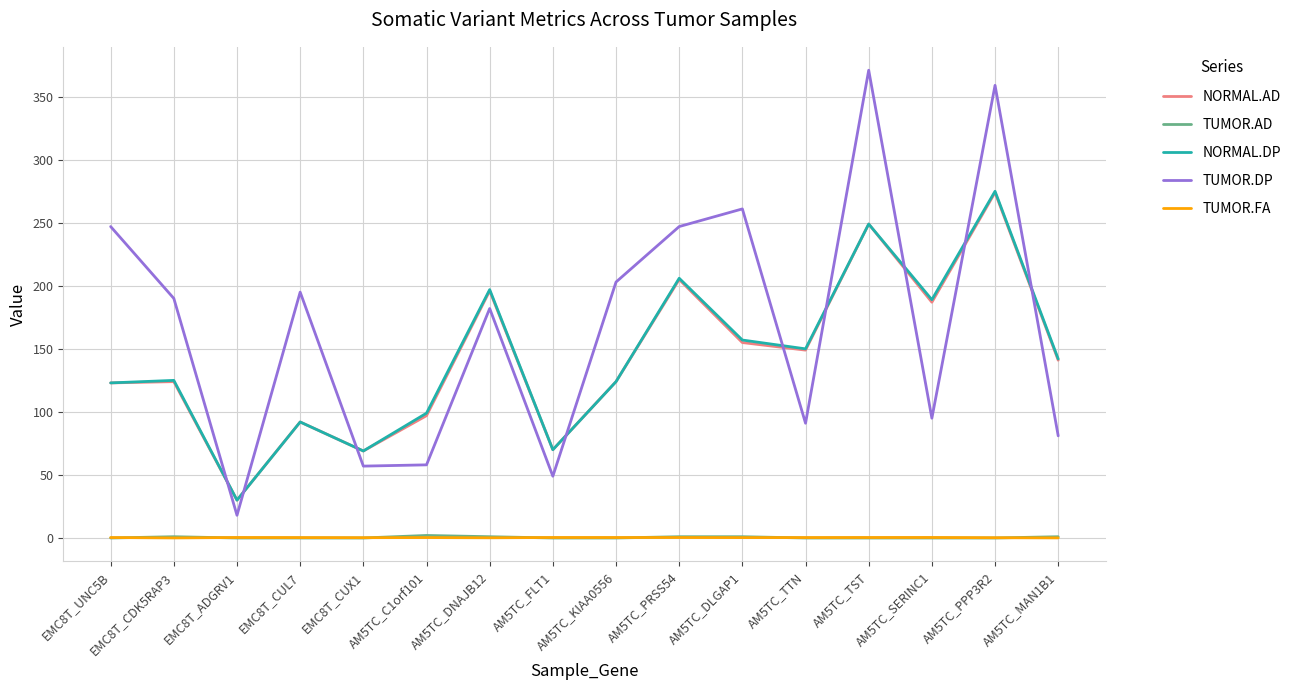

How many lines are shown in the chart?

5